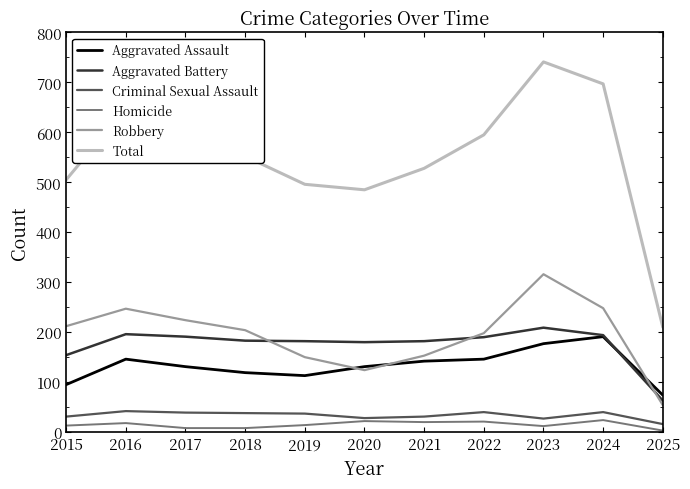

True or false: Aggravated Battery has a value of 253 at 2017.

False